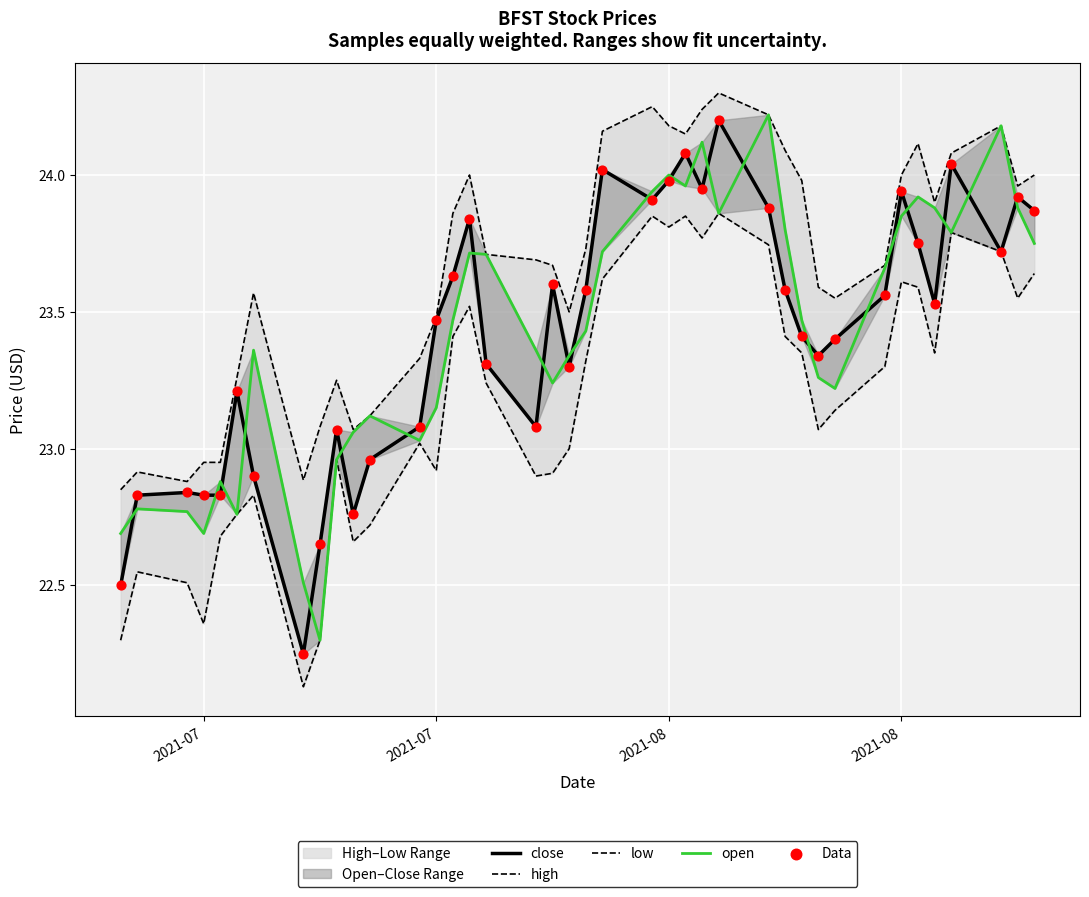

Which series has the largest total across all categories?

high